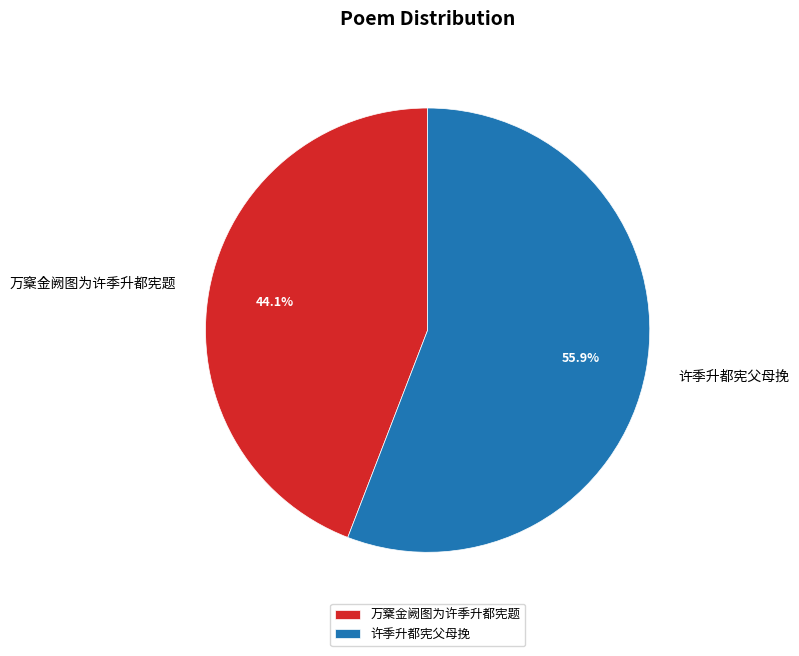

What is the largest slice in the pie chart?

许季升都宪父母挽